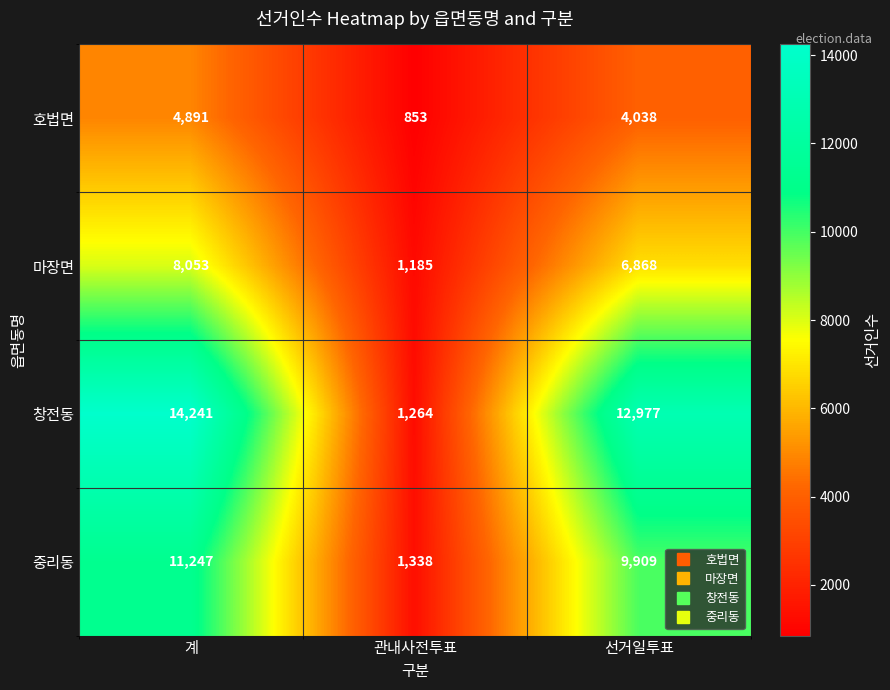

Which category has the highest value across all series?

계